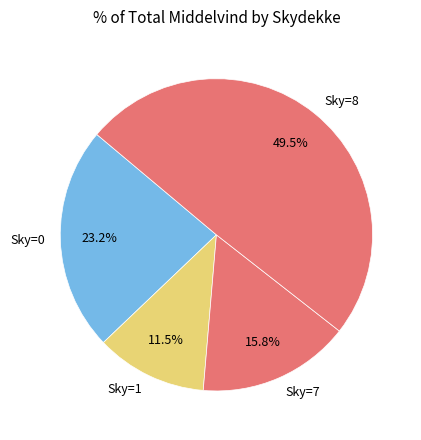

Does any single category account for the majority?

No